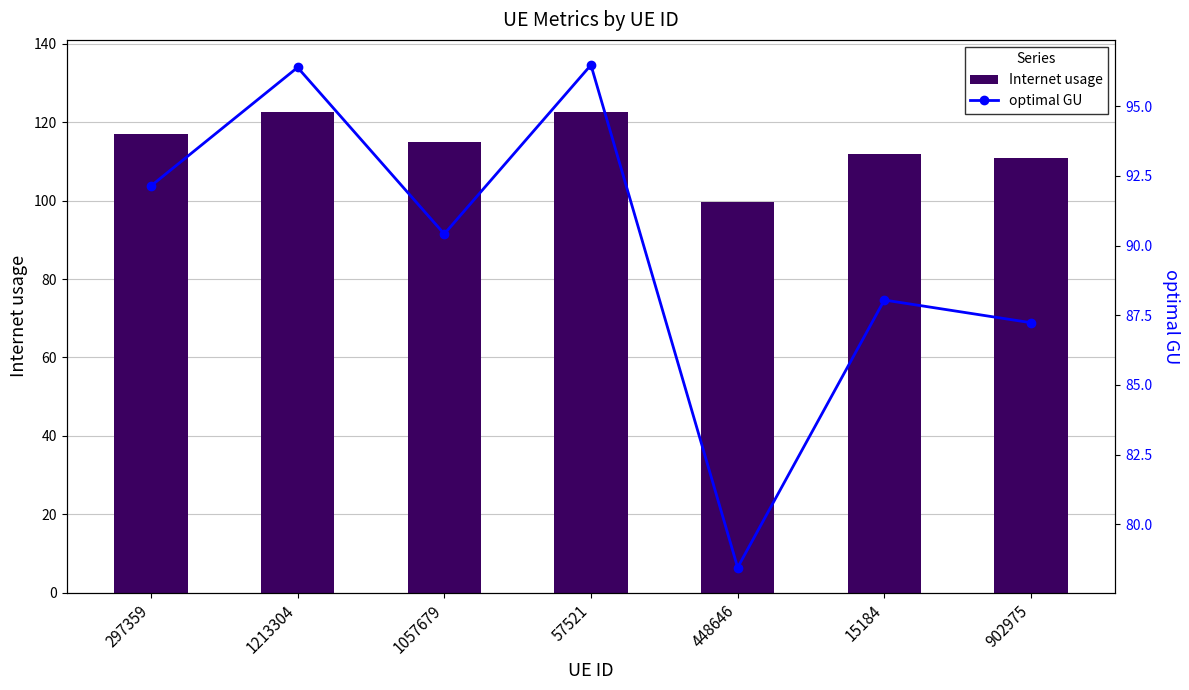

Reading left to right, what are all the values shown in this chart?

Internet usage: 117.1	122.5	114.9	122.6	99.7	111.9	110.9
optimal GU: 92.1	96.4	90.4	96.5	78.4	88.0	87.2